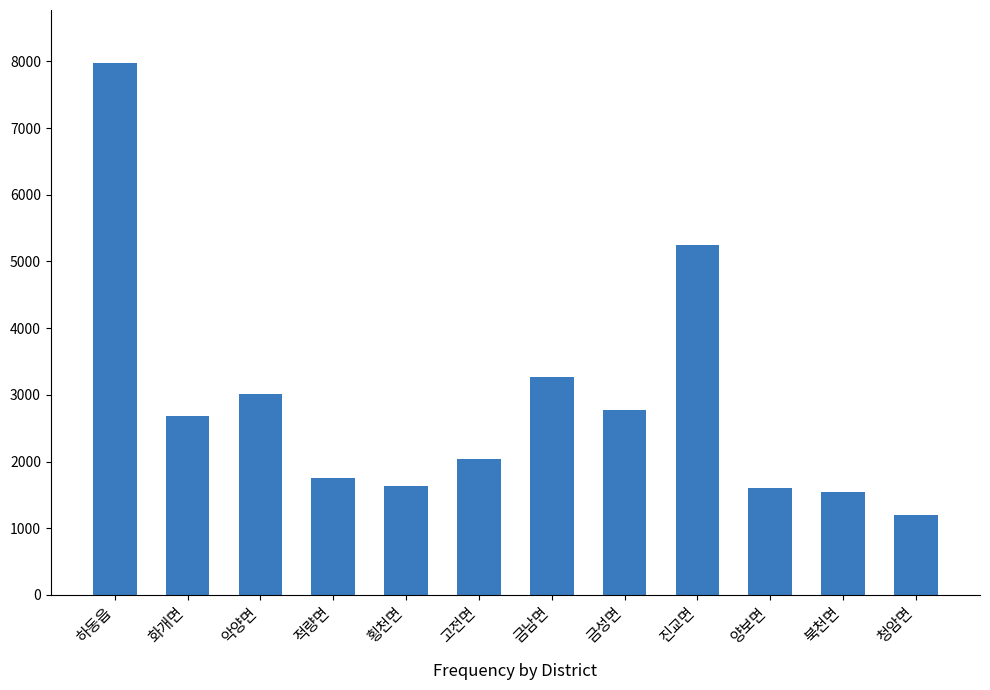

At which label is the value closest to 4586?

진교면